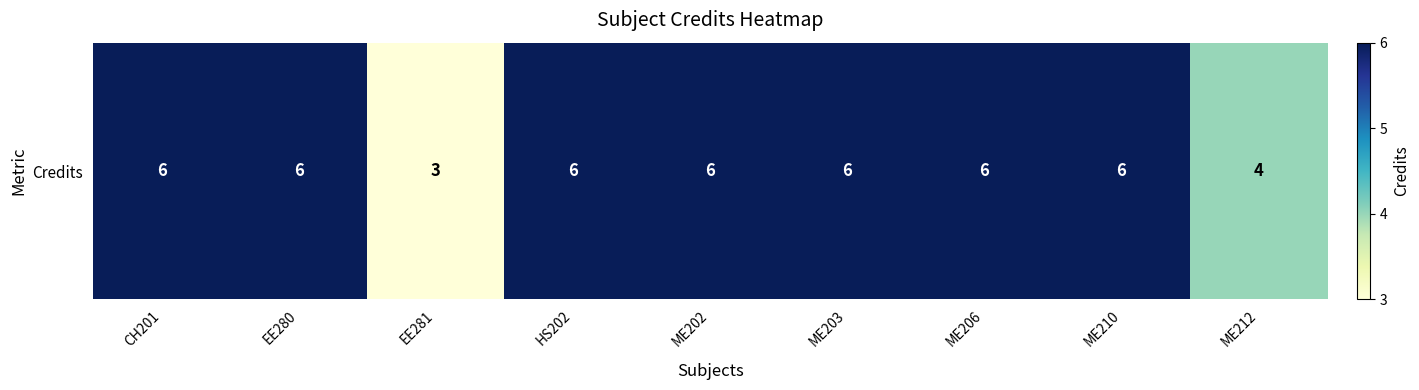

Reading left to right, what are all the values shown in this chart?

CH201=6	EE280=6	EE281=3	HS202=6	ME202=6	ME203=6	ME206=6	ME210=6	ME212=4